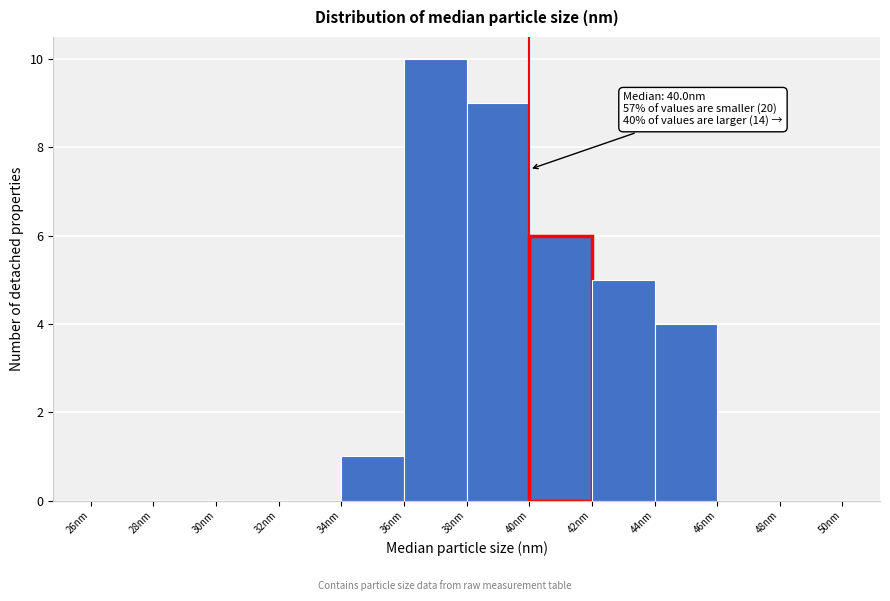

Which range on the x-axis has the tallest bar?

36 to 38